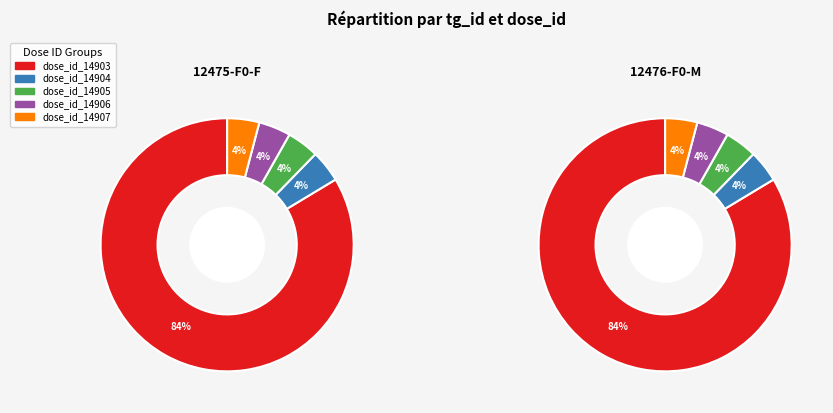

True or false: 12476-F0-M accounts for 50% of the total.

True